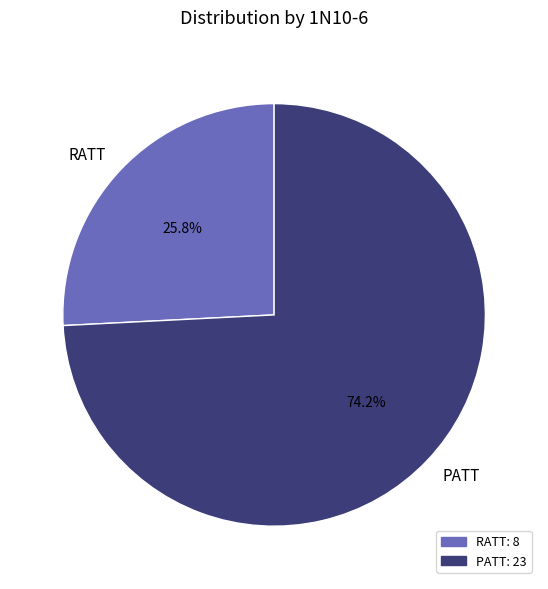

Which category has the biggest portion of the pie?

PATT